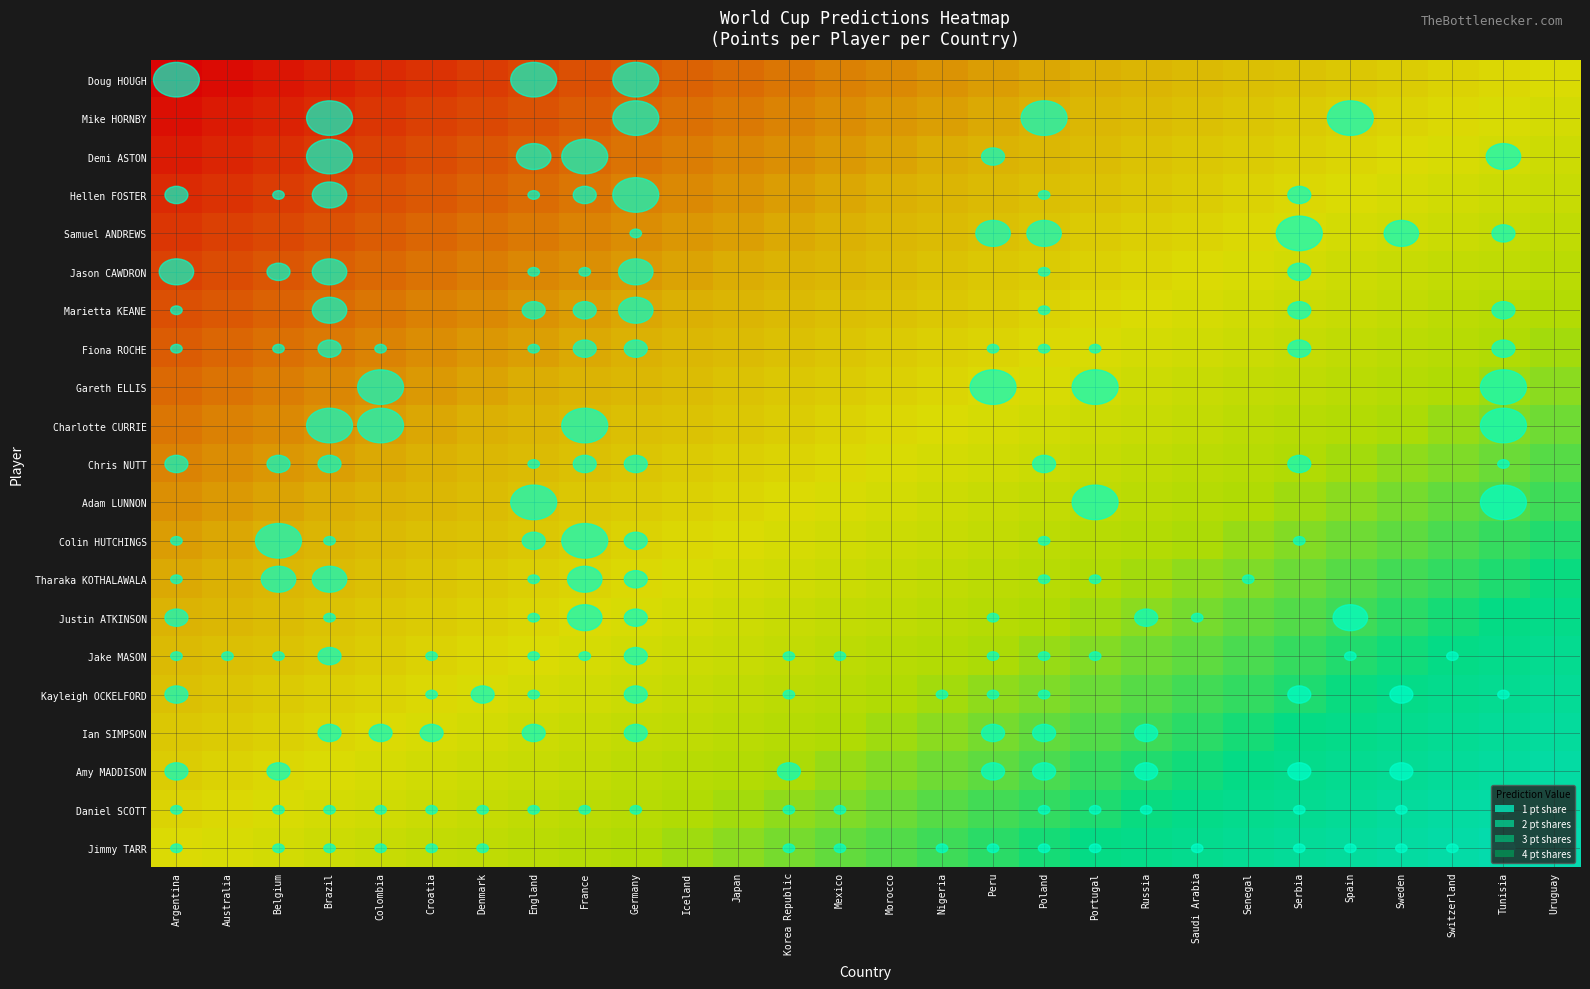

What is the total value across all series at Japan?

9.1